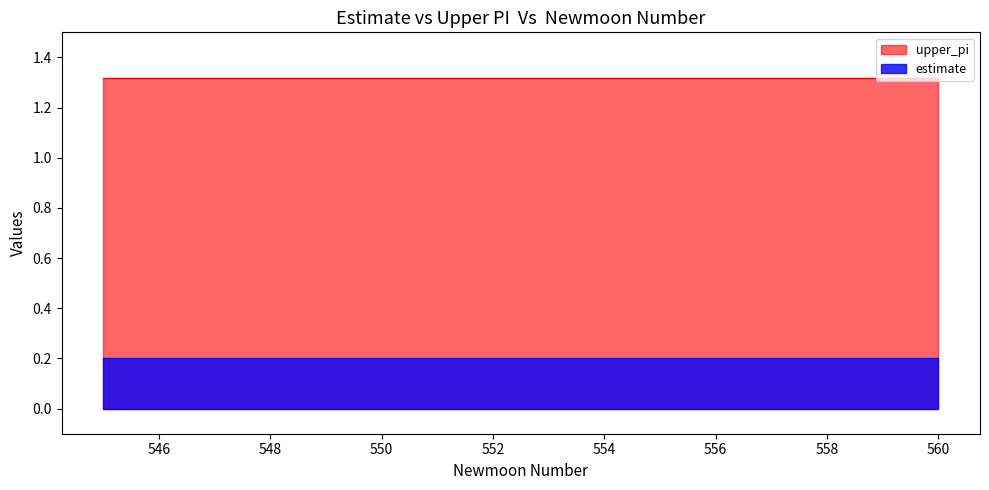

Rank the categories by upper_pi value from highest to lowest.

0, 1, 2, 3, 4, 5, 6, 7, 8, 9, 10, 11, 12, 13, 14, 15